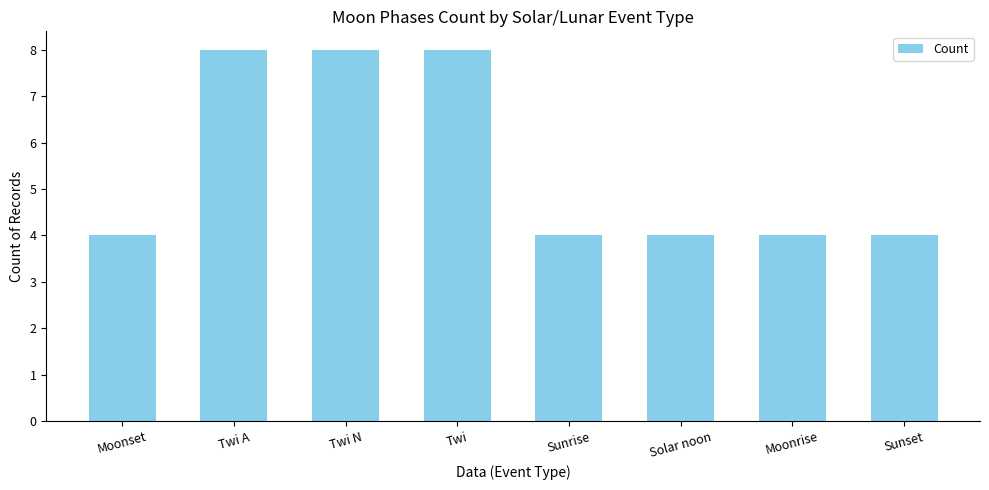

Count the number of categories in the chart.

8